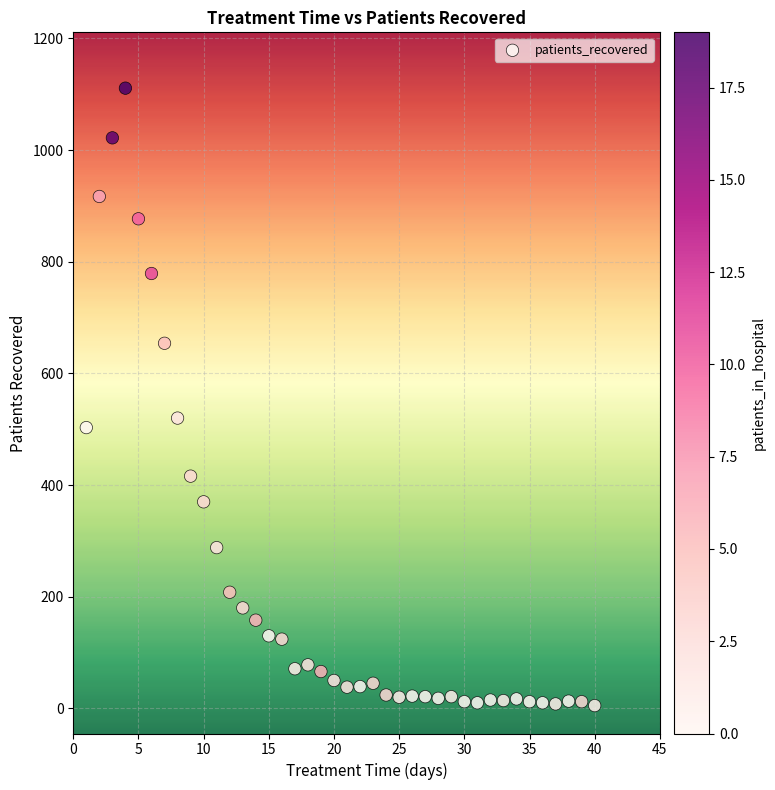

What Y value in the scatter plot is closest to 558?

520